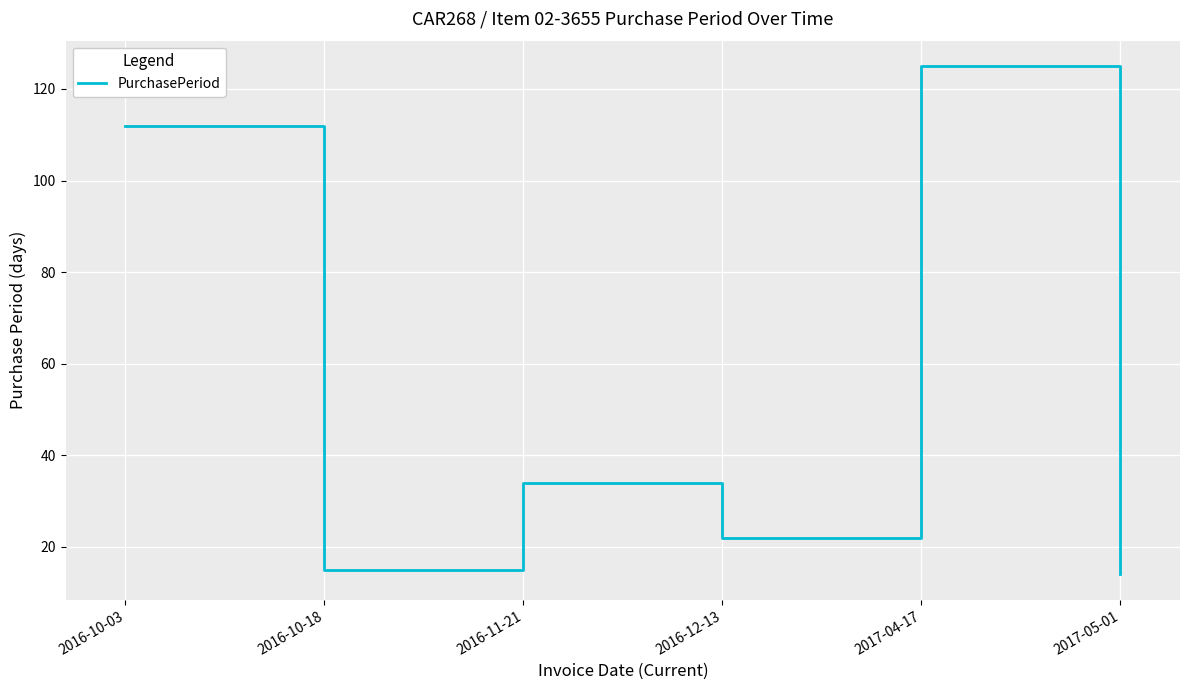

List the labels in order of value, smallest first.

2017-05-01, 2016-10-18, 2016-12-13, 2016-11-21, 2016-10-03, 2017-04-17